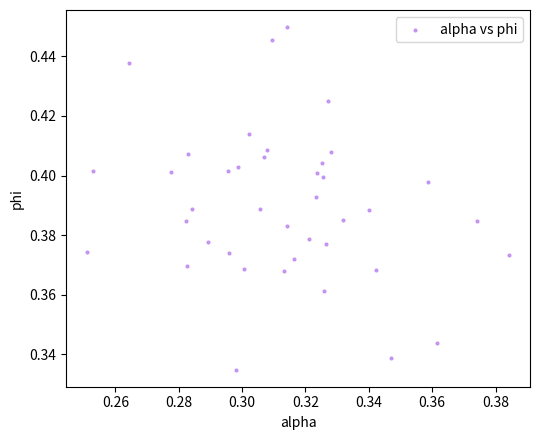

Count the number of points in this scatter plot.

40